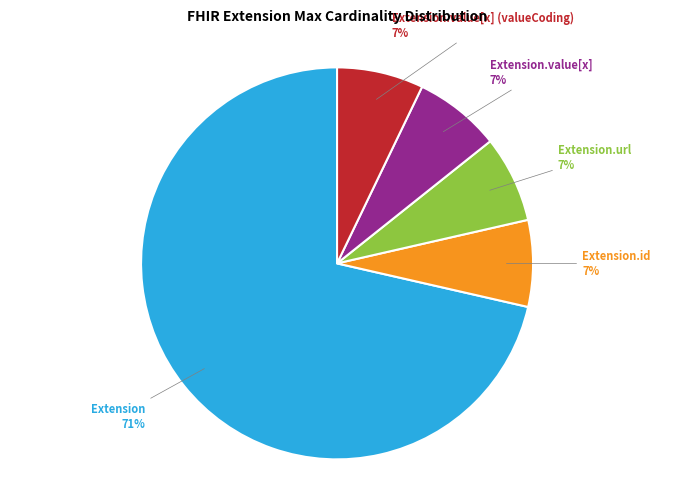

Is there a majority slice in this chart?

Yes